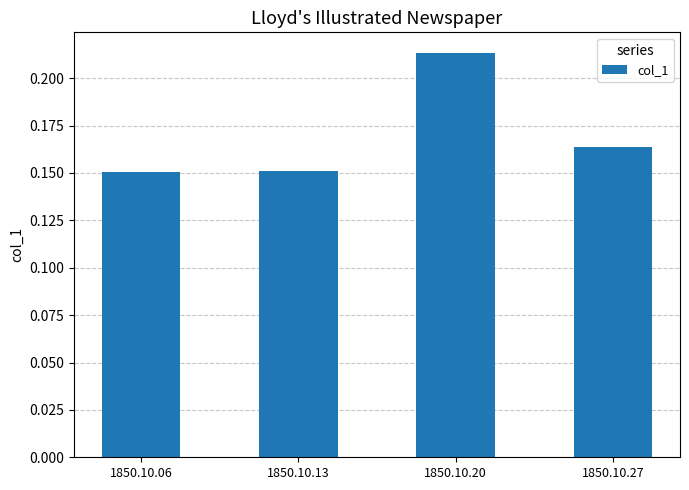

Between 1850.10.13 and 1850.10.27, which is larger?

1850.10.27